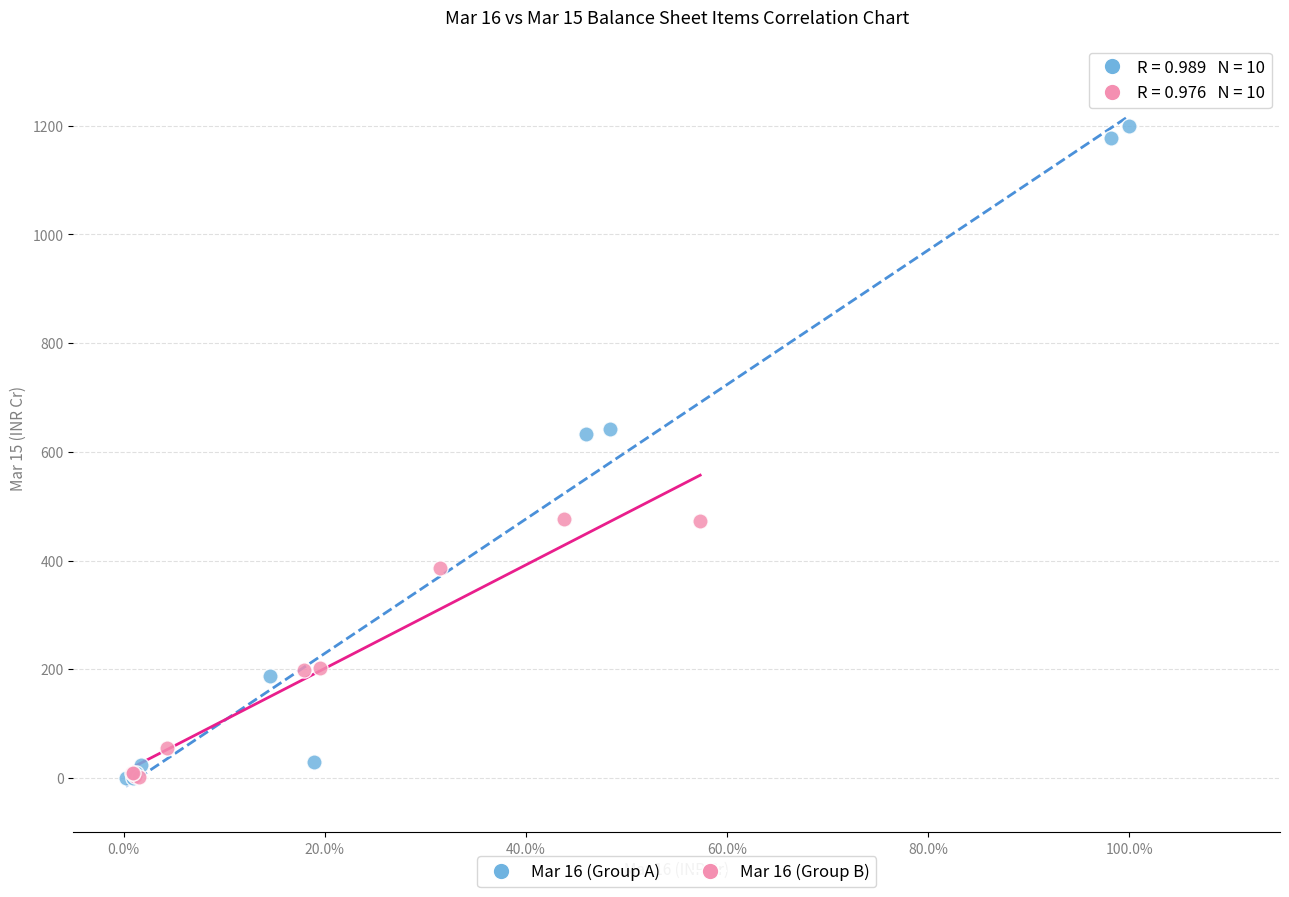

Which series reaches the maximum Y coordinate?

Mar 16 (Group A)